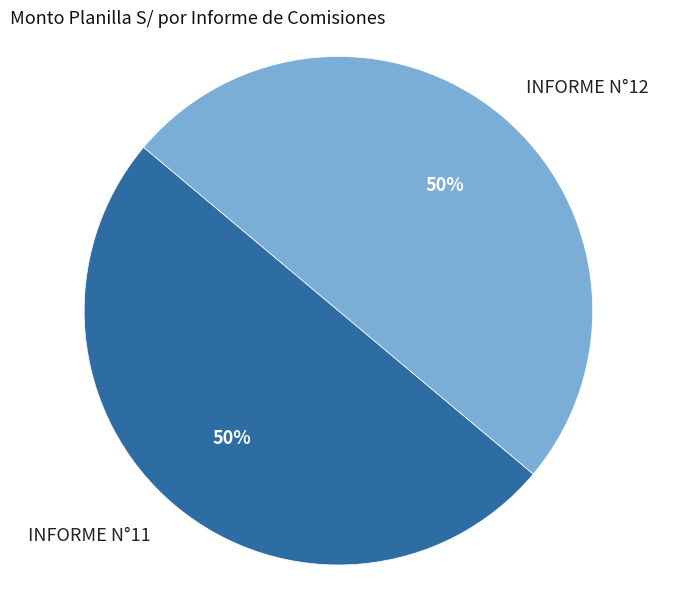

The INFORME N°11 slice represents 44% of the pie. True or false?

False